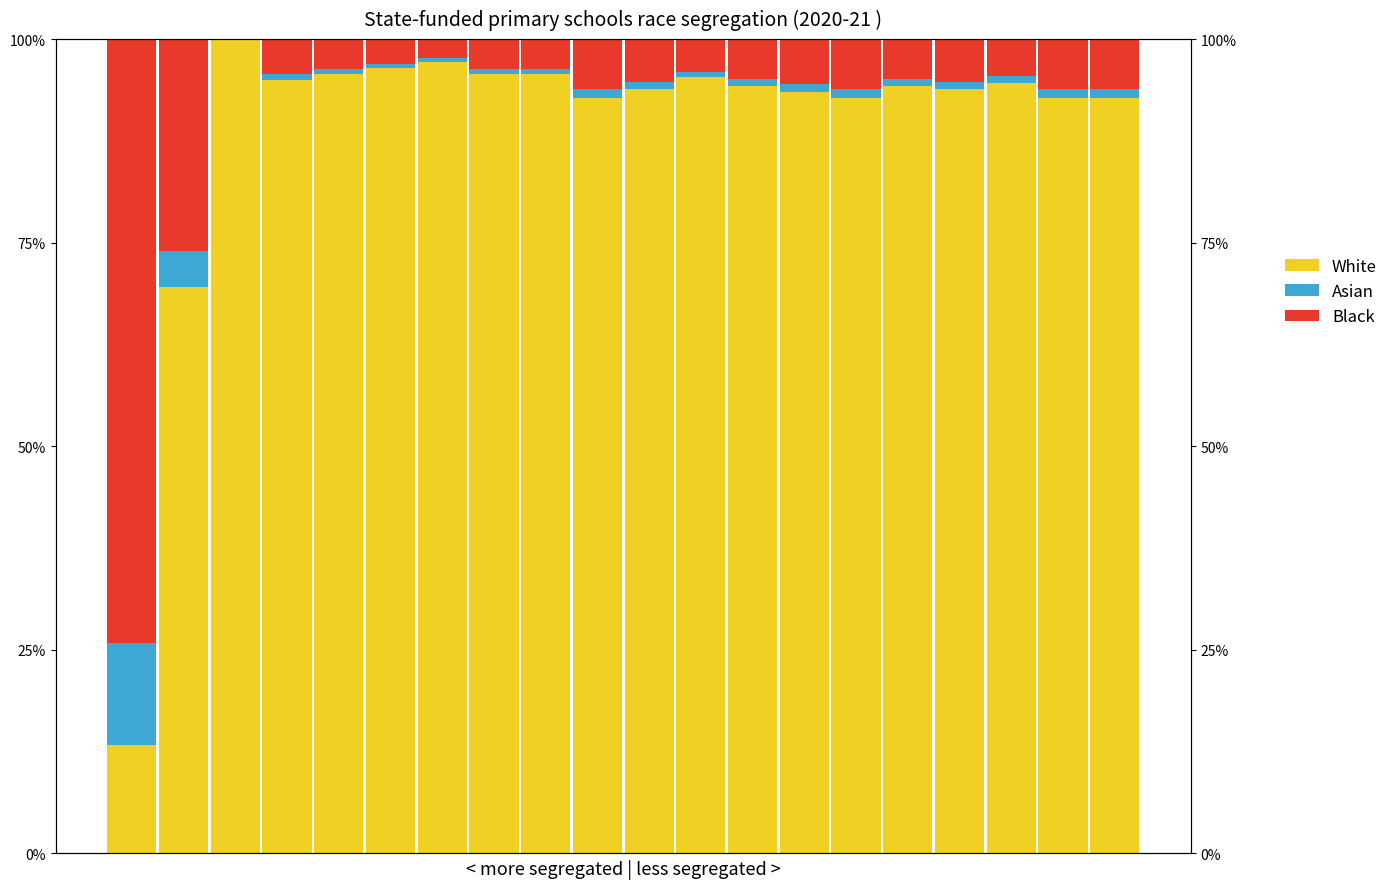

What is the difference between the second highest and minimum values in the Asian series?

4.4